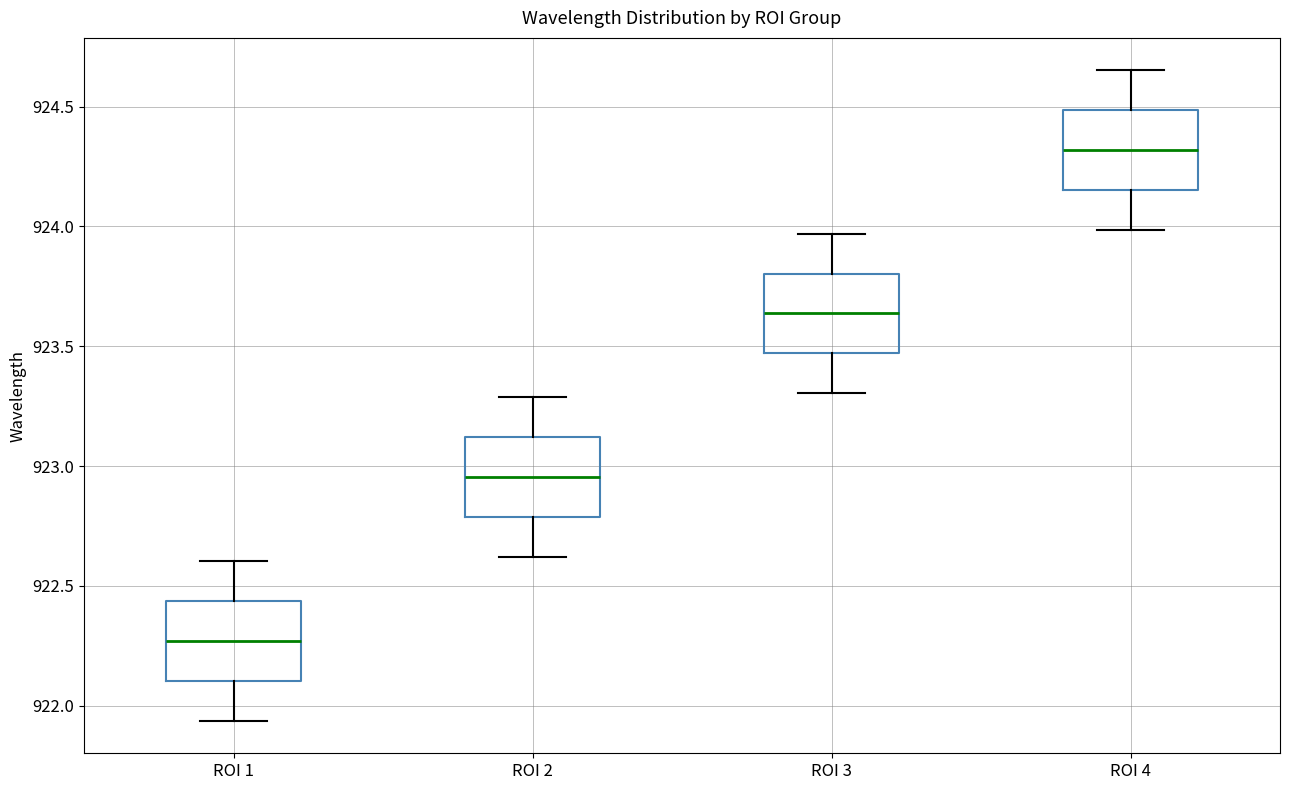

Reading left to right, transcribe this box plot: for each box, give where its median line is, the range the box spans, and where its two whiskers end, as read against the y-axis. The values are not printed on the chart, so give them approximately, as read against the axis.

ROI 1: median 922.25, box 922.10 to 922.45, whiskers 921.95 to 922.60
ROI 2: median 922.95, box 922.80 to 923.10, whiskers 922.60 to 923.30
ROI 3: median 923.65, box 923.45 to 923.80, whiskers 923.30 to 923.95
ROI 4: median 924.30, box 924.15 to 924.50, whiskers 924.00 to 924.65